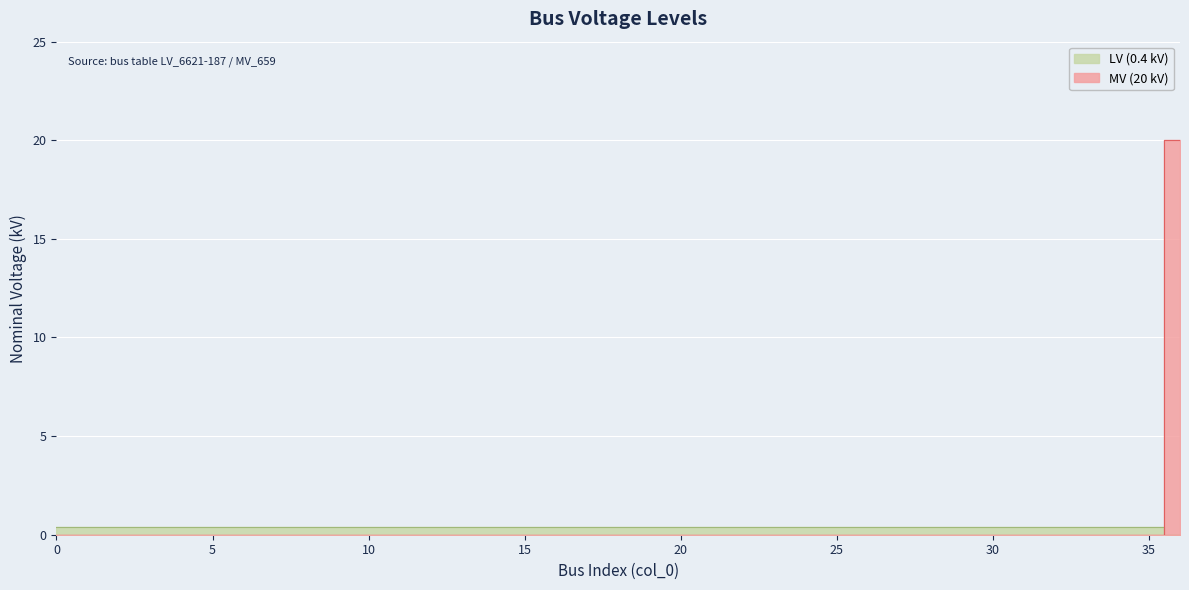

Reading right to left, transcribe all the data shown in this chart.

20	0	0	0	0	0	0	0	0	0	0	0	0	0	0	0	0	0	0	0	0	0	0	0	0	0	0	0	0	0	0	0	0	0	0	0	0